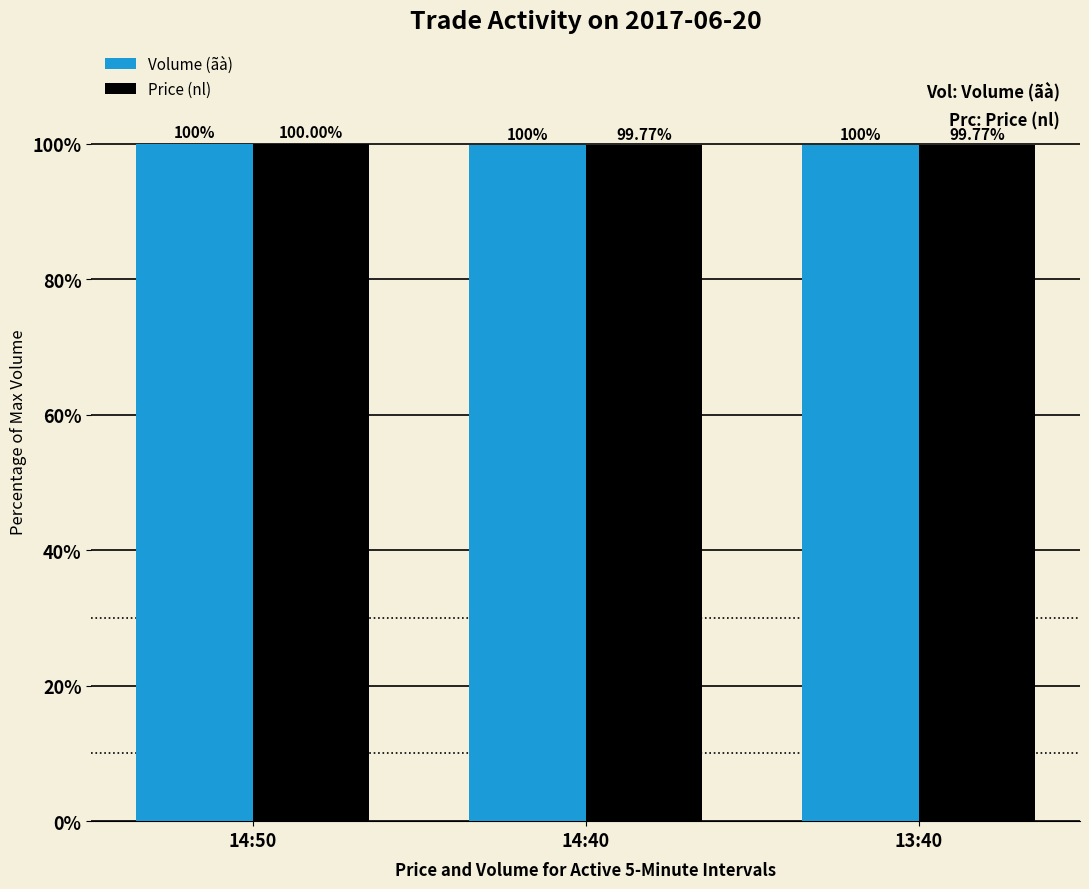

What is the total value across all series at 14:40?

199.5